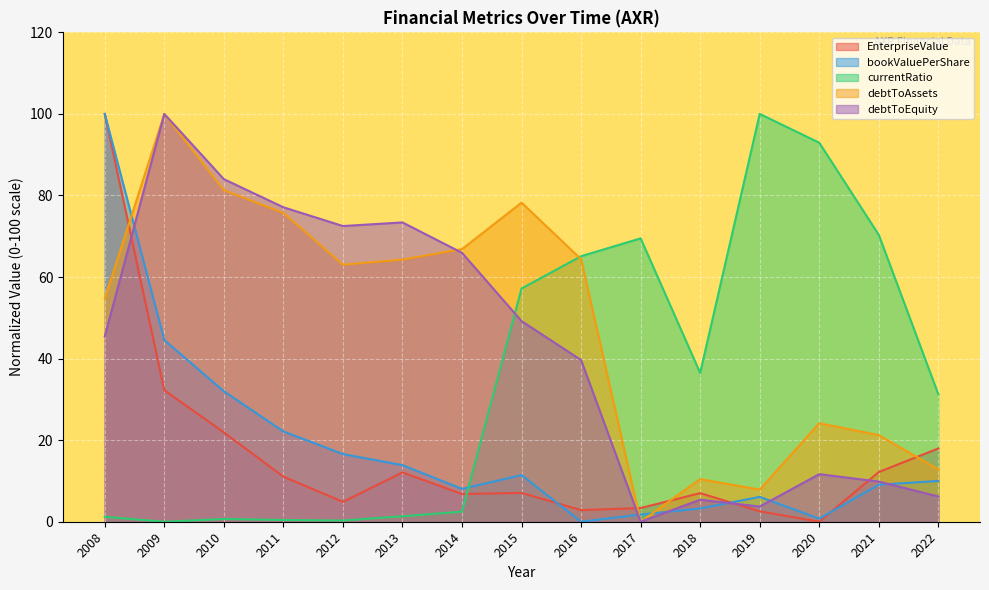

At how many categories does at least one series exceed 47?

13